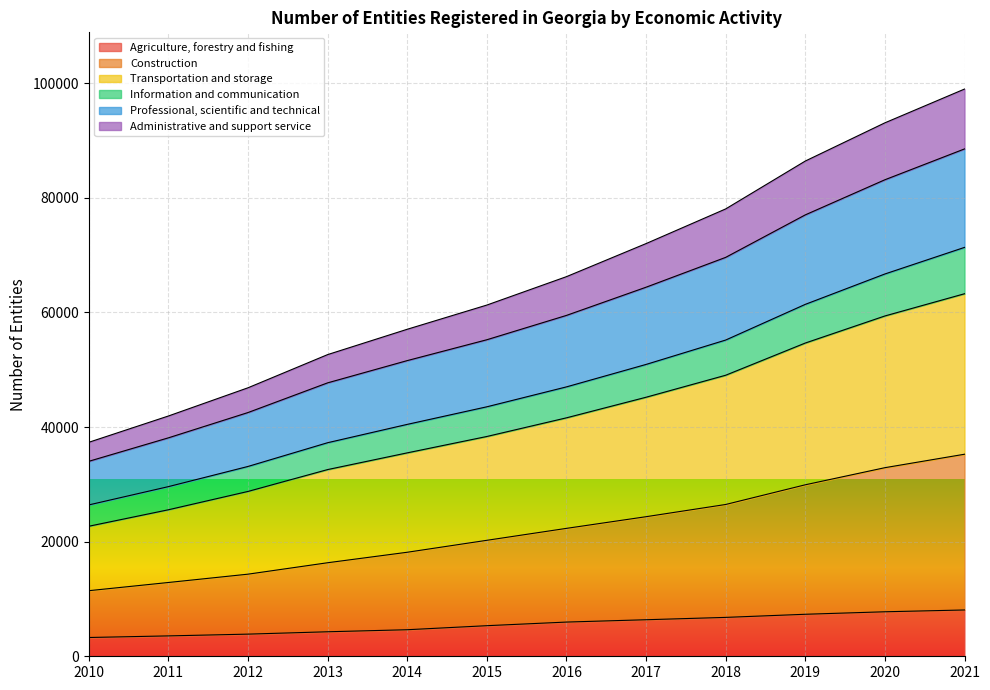

What is the lowest value of the Agriculture, forestry and fishing series?

3277